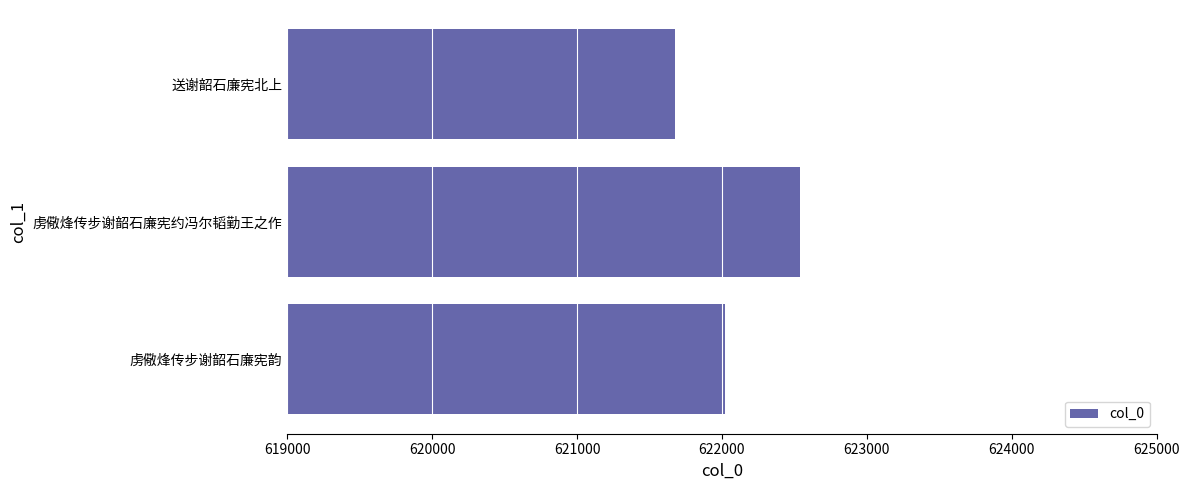

The chart shows a value of 622536 at 虏儆烽传步谢韶石廉宪约冯尔韬勤王之作. True or false?

True